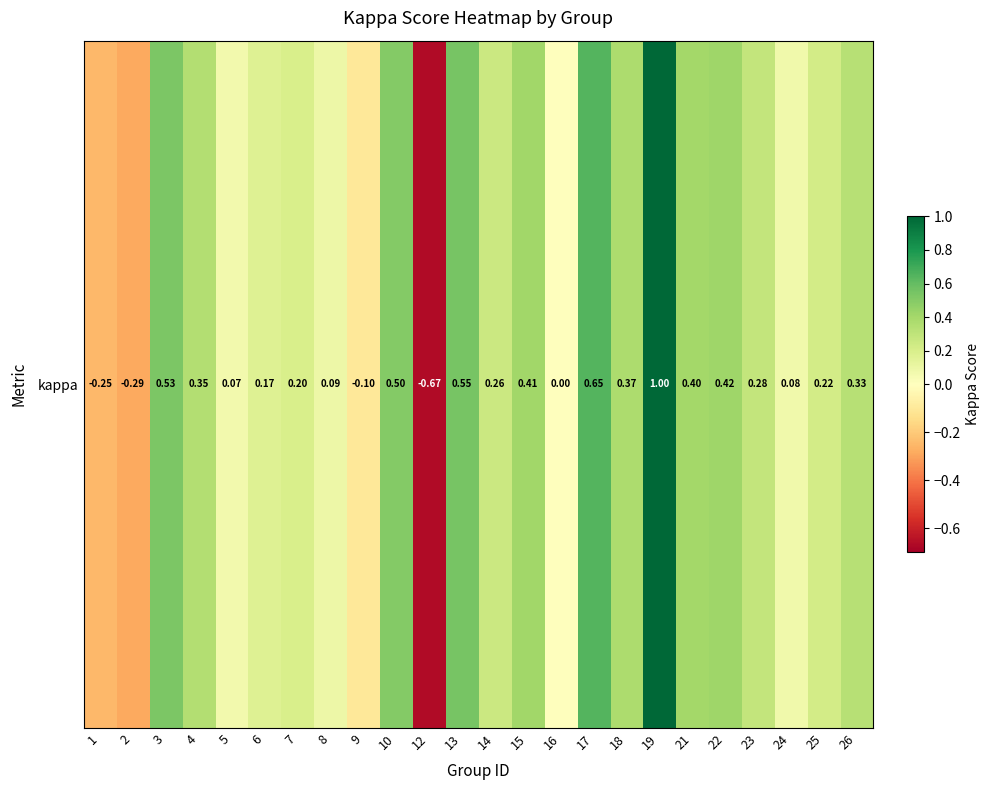

Rank the categories by value from lowest to highest.

12, 2, 1, 9, 16, 5, 24, 8, 6, 7, 25, 14, 23, 26, 4, 18, 21, 15, 22, 10, 3, 13, 17, 19